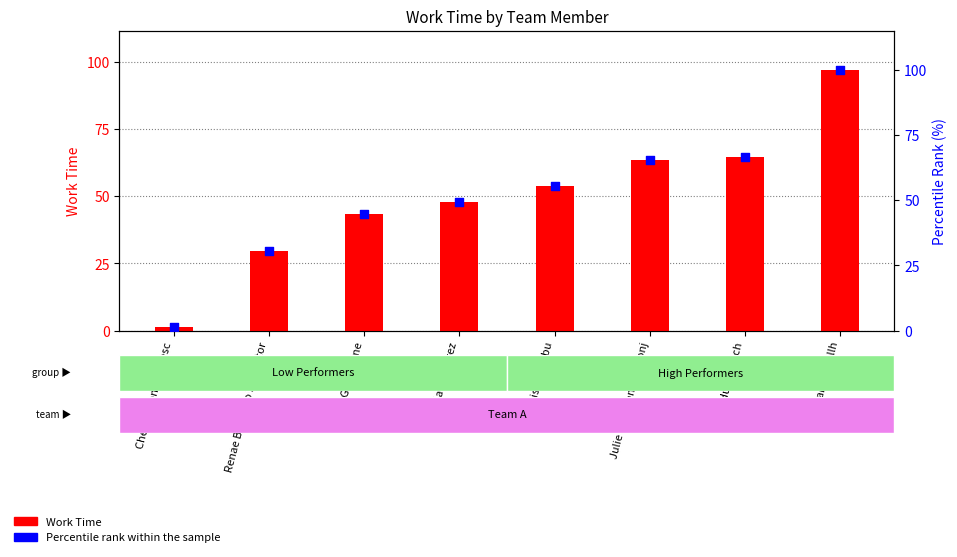

Which series has the largest total across all categories?

Percentile rank within the sample